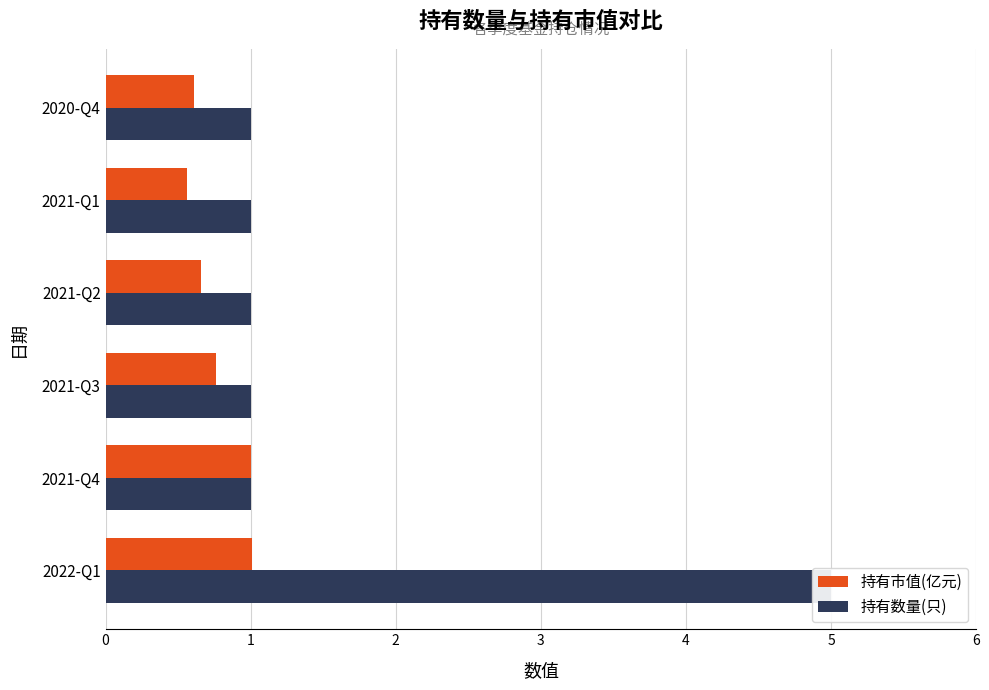

What is the total value across all series at 2022-Q1?

6.0